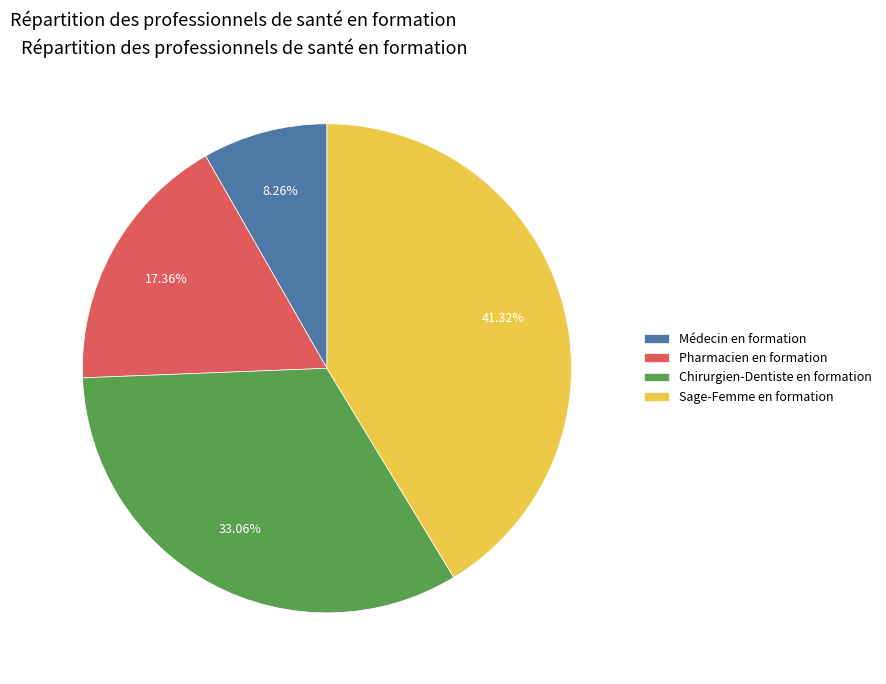

Which has a higher value, Médecin en formation or Sage-Femme en formation?

Sage-Femme en formation